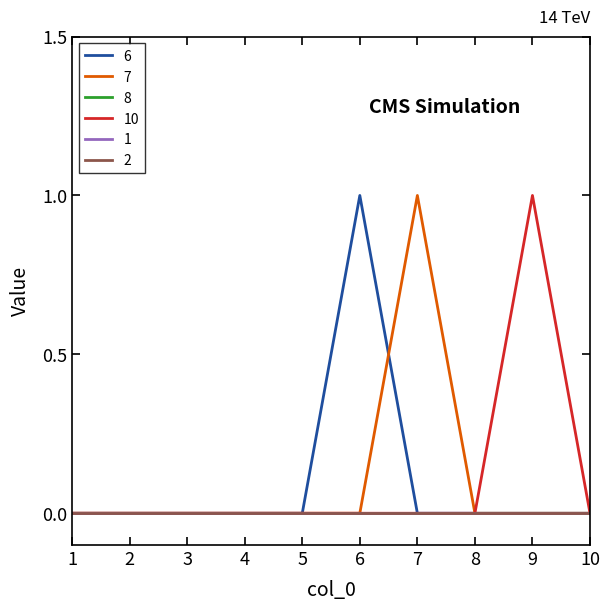

At which category does 7 reach its first local peak?

7